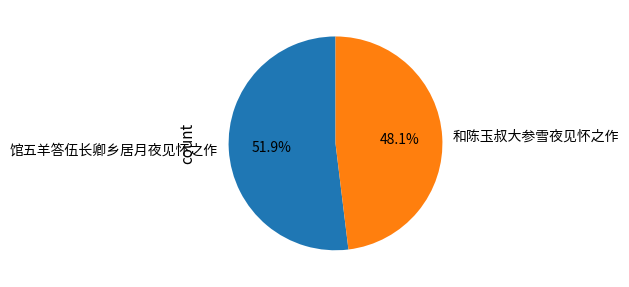

To the nearest percent, what is the combined percentage of 和陈玉叔大参雪夜见怀之作 and 馆五羊答伍长卿乡居月夜见怀之作?

100%